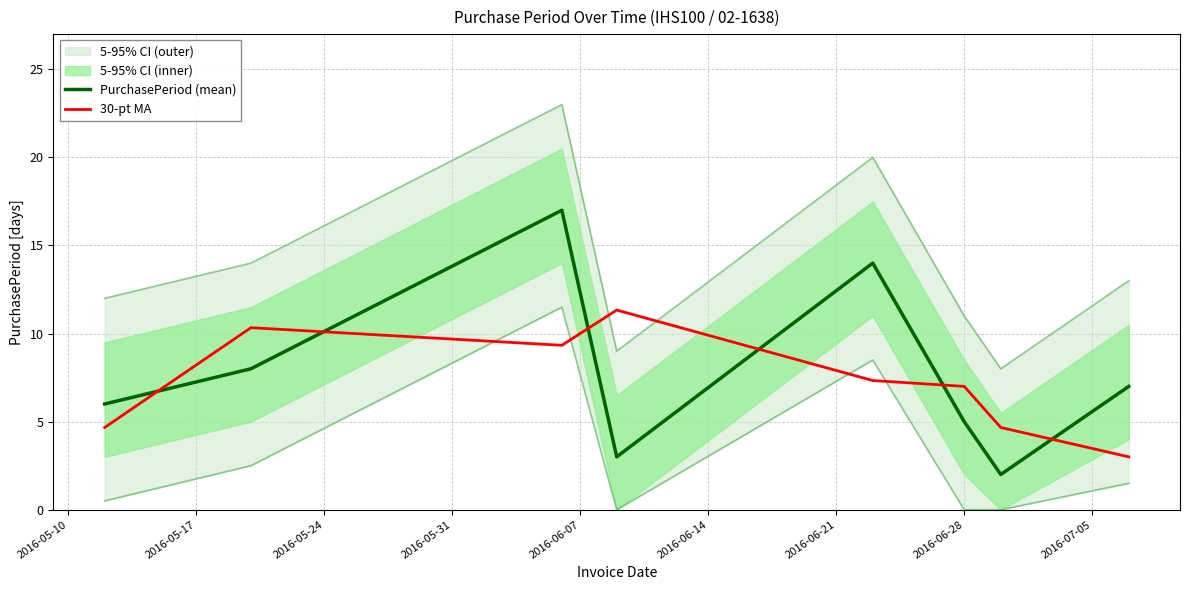

What is the difference between the maximum and minimum values in the PurchasePeriod (mean) series?

15.0